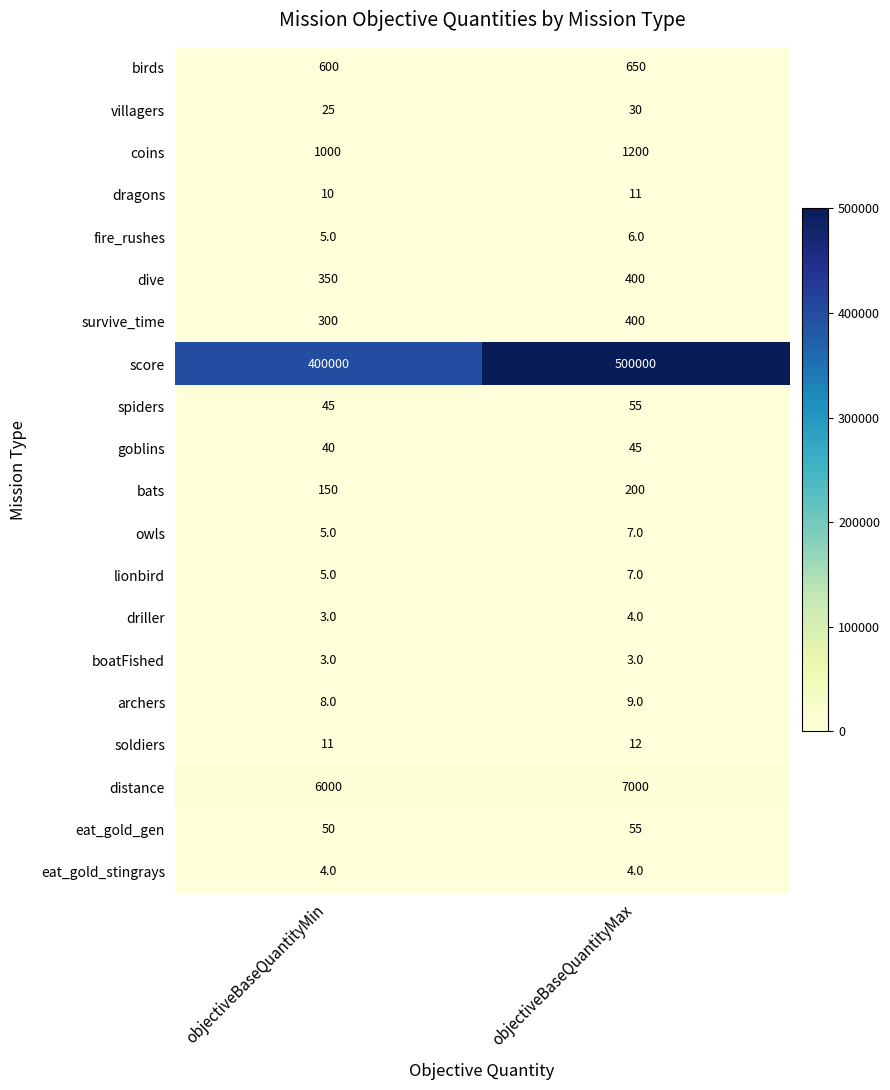

List the labels in order of coins value, smallest first.

objectiveBaseQuantityMin, objectiveBaseQuantityMax